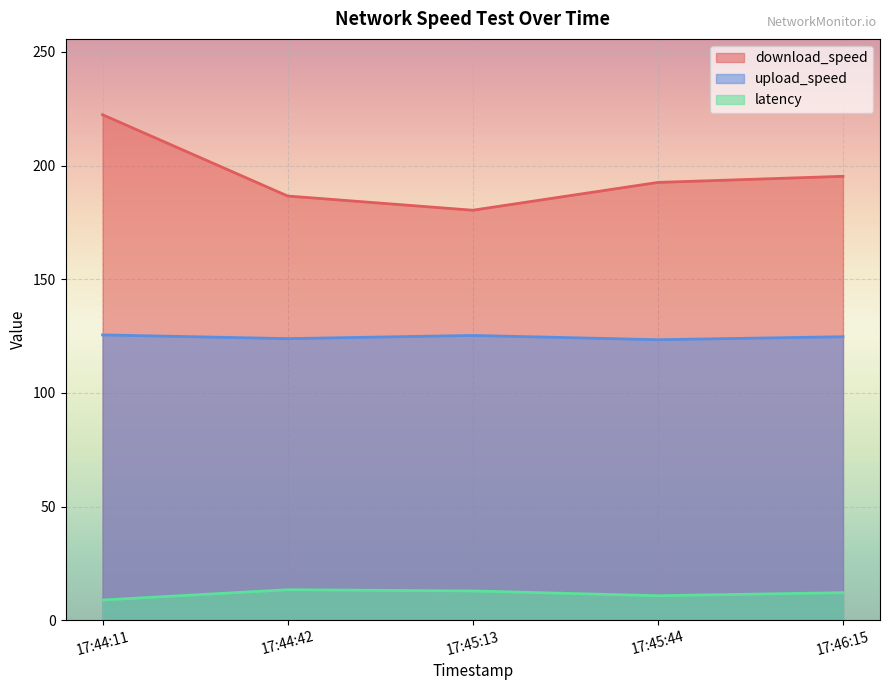

How many lines are shown in the chart?

3